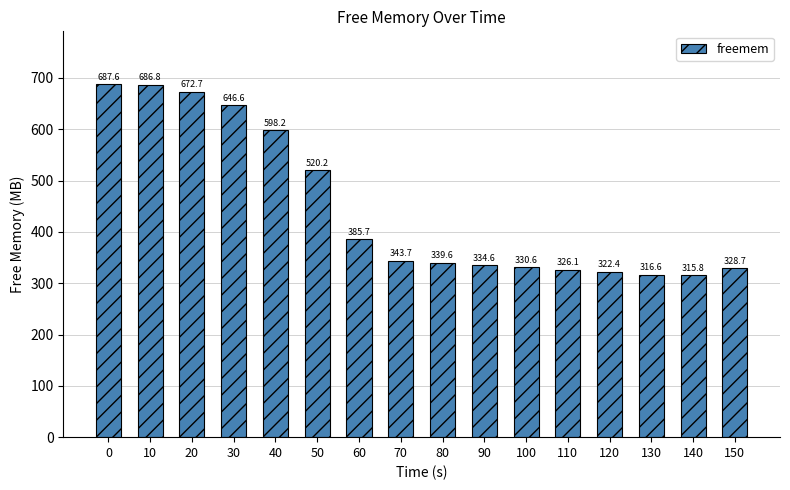

Reading left to right, what are all the values shown in this chart?

687.6	686.8	672.7	646.6	598.2	520.2	385.7	343.7	339.6	334.6	330.6	326.1	322.4	316.6	315.8	328.7